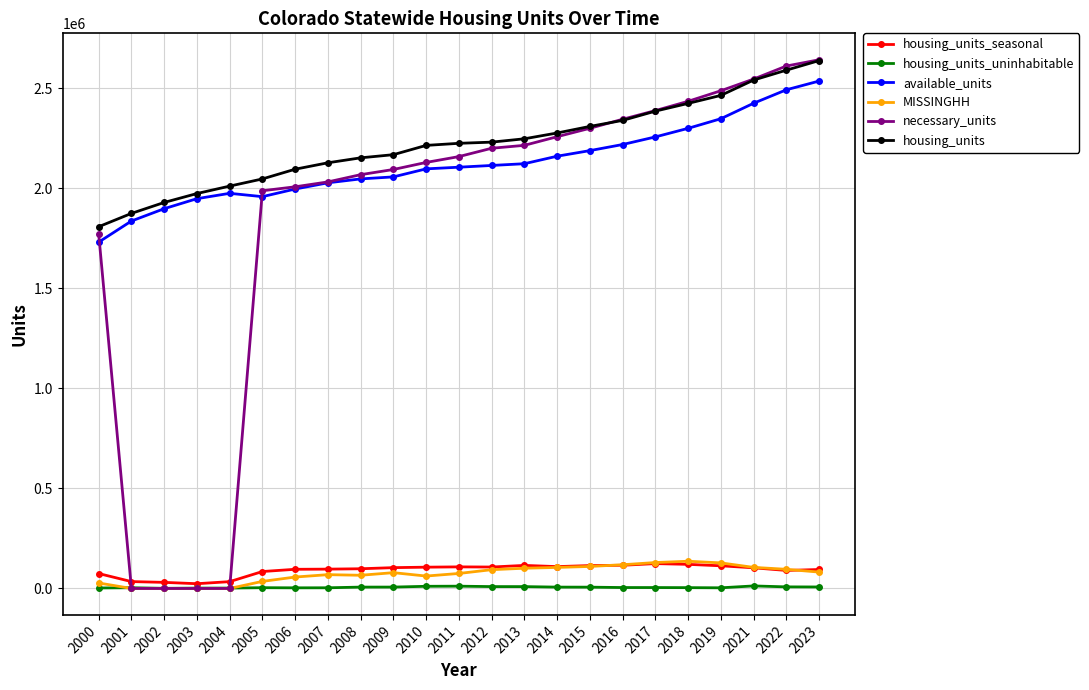

What is the difference between the maximum and minimum values in the housing_units_uninhabitable series?

11959